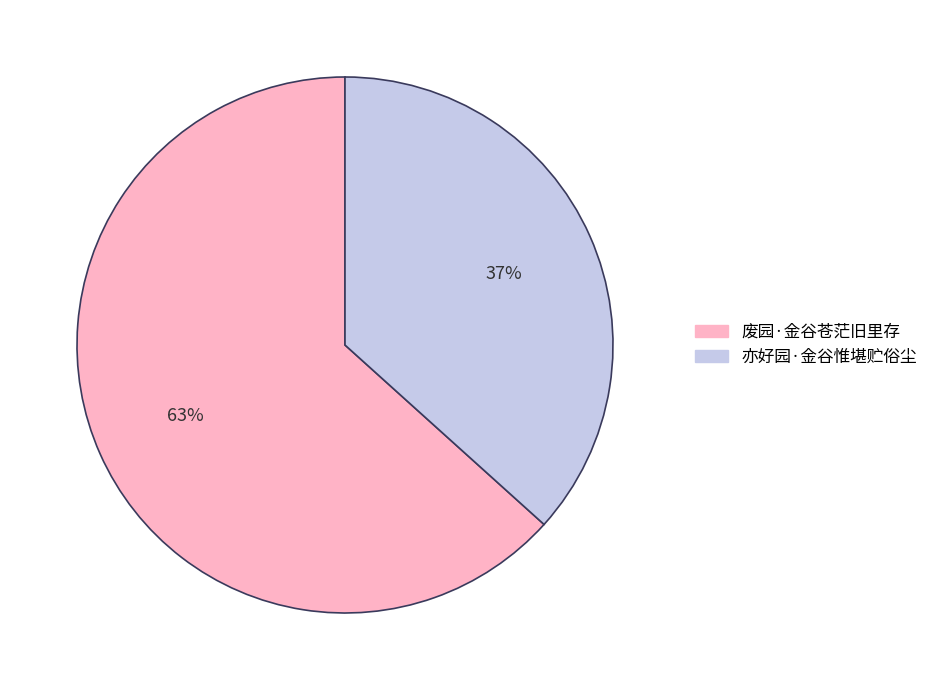

True or false: 废园·金谷苍茫旧里存 accounts for 48% of the total.

False